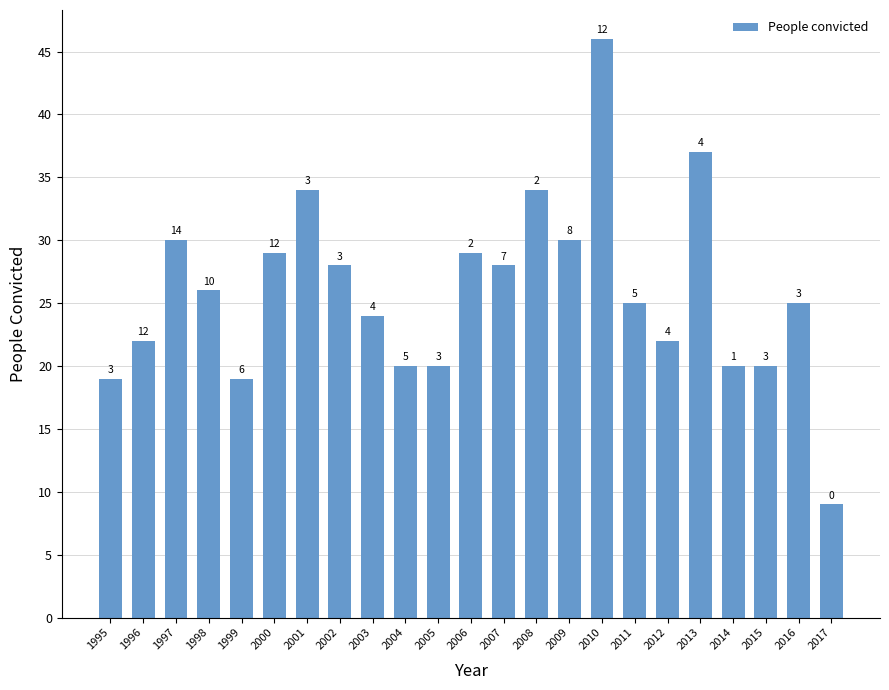

Rank the categories by value from lowest to highest.

2017, 1995, 1999, 2004, 2005, 2014, 2015, 1996, 2012, 2003, 2011, 2016, 1998, 2002, 2007, 2000, 2006, 1997, 2009, 2001, 2008, 2013, 2010